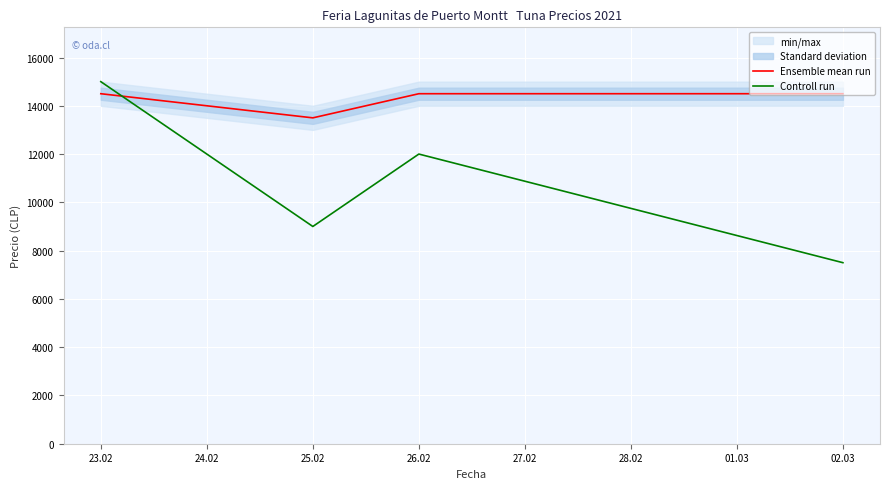

How many categories are shown in the chart?

4